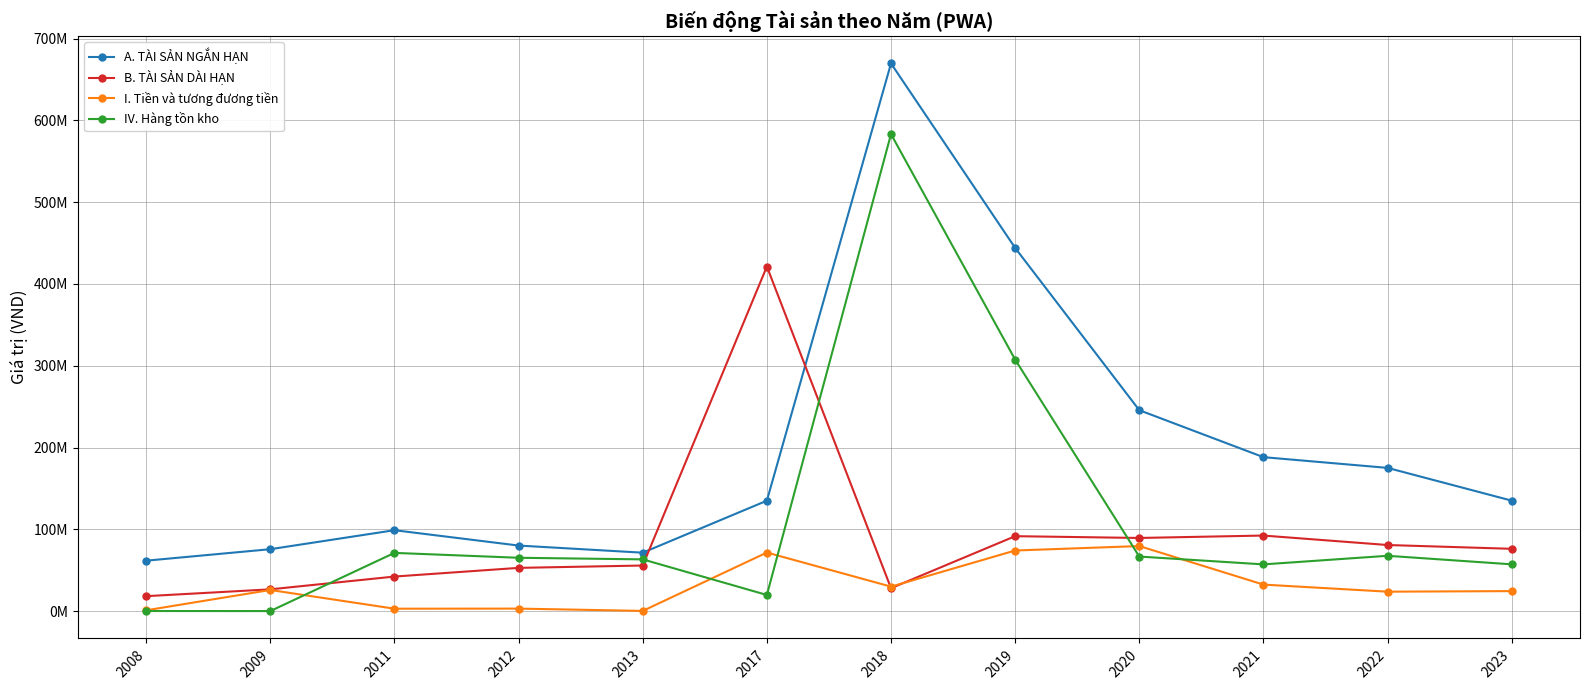

Between 2011 and 2022, which series saw the biggest shift?

A. TÀI SẢN NGẮN HẠN